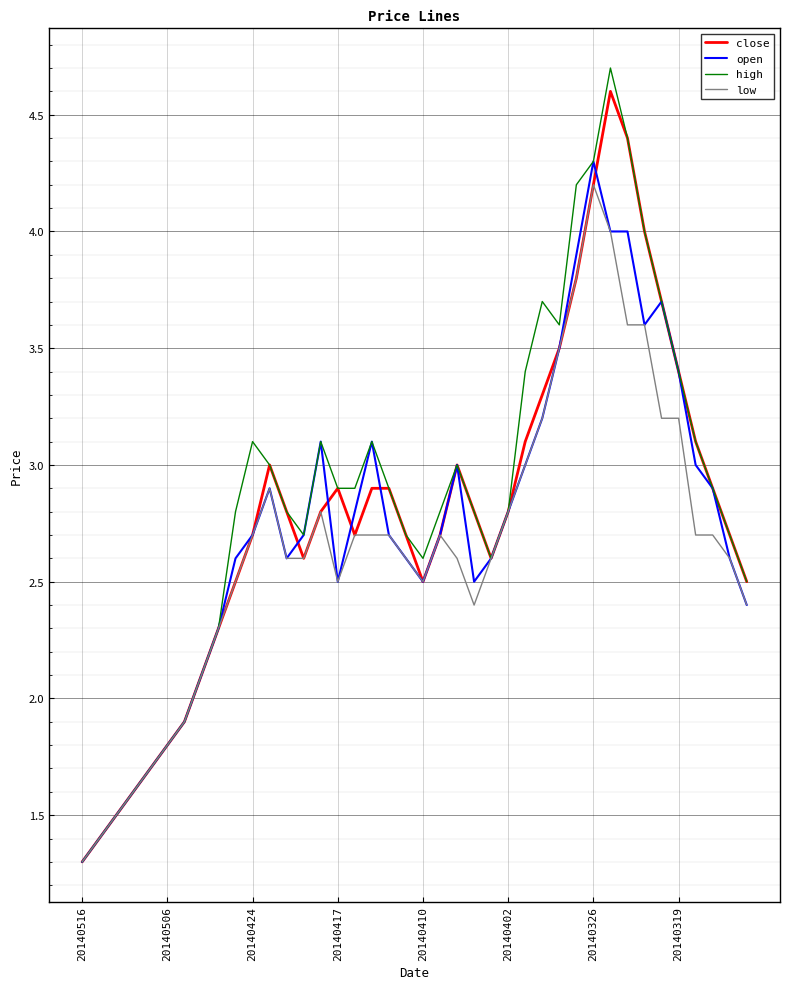

At how many categories does at least one series exceed 1?

40